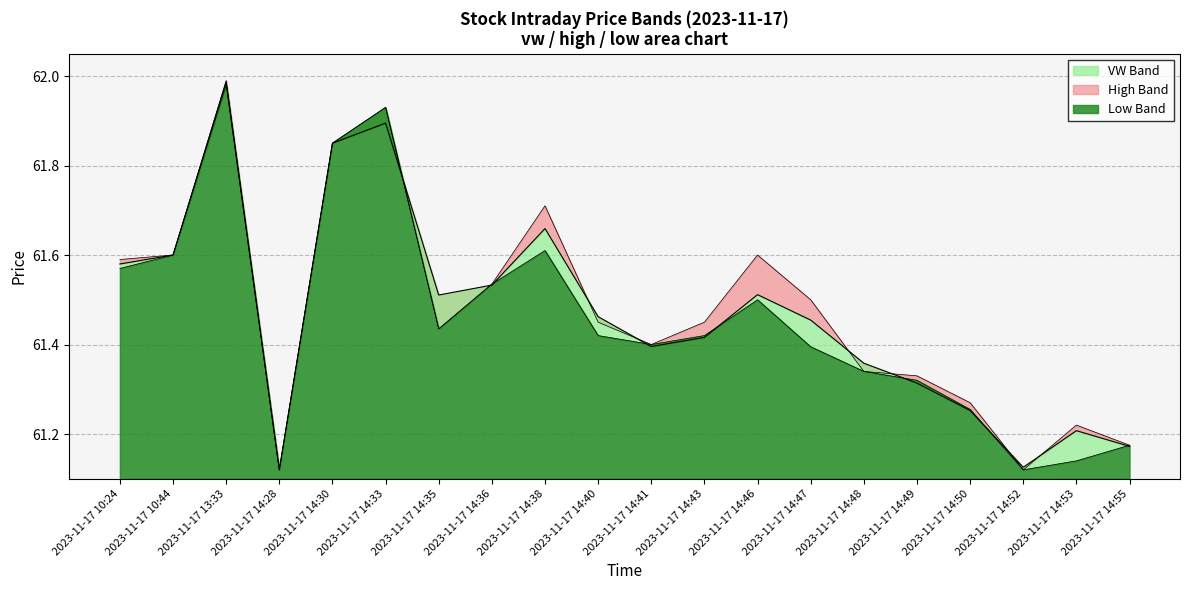

What is the sum of all vw values?

1229.4